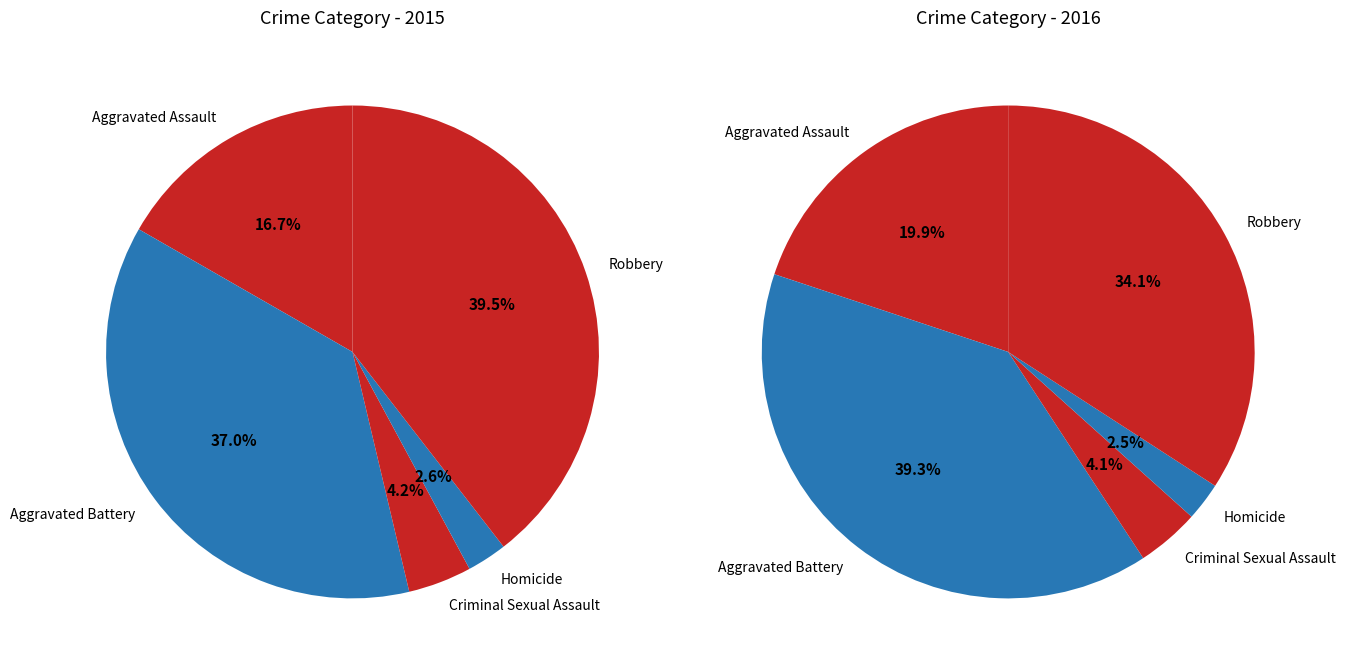

Approximately how many times larger is the value at Robbery compared to Criminal Sexual Assault?

9.5